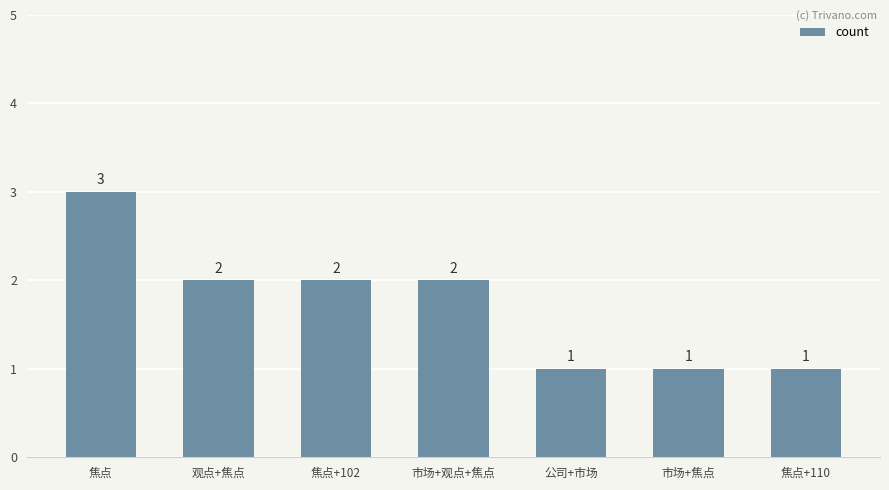

What is the smallest value displayed?

1